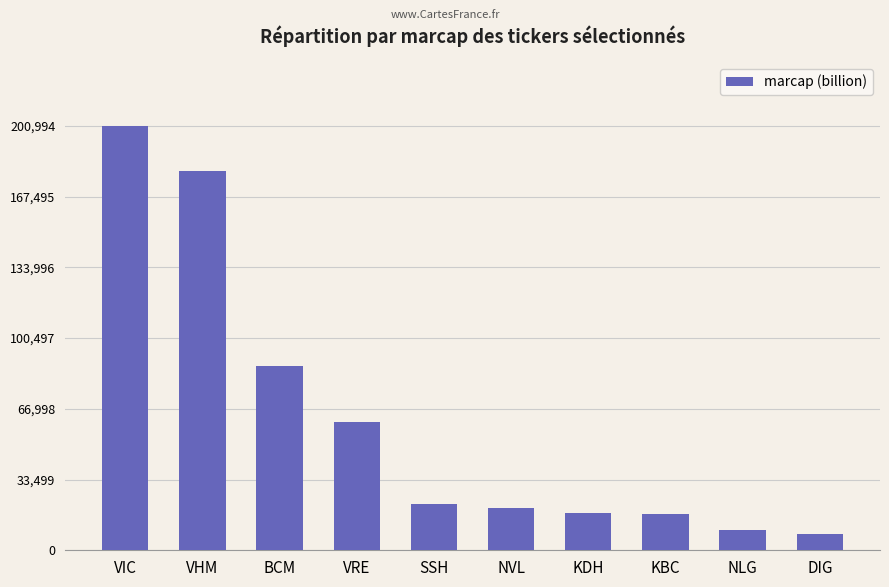

What is the value of the 2nd bar from the left?

179400